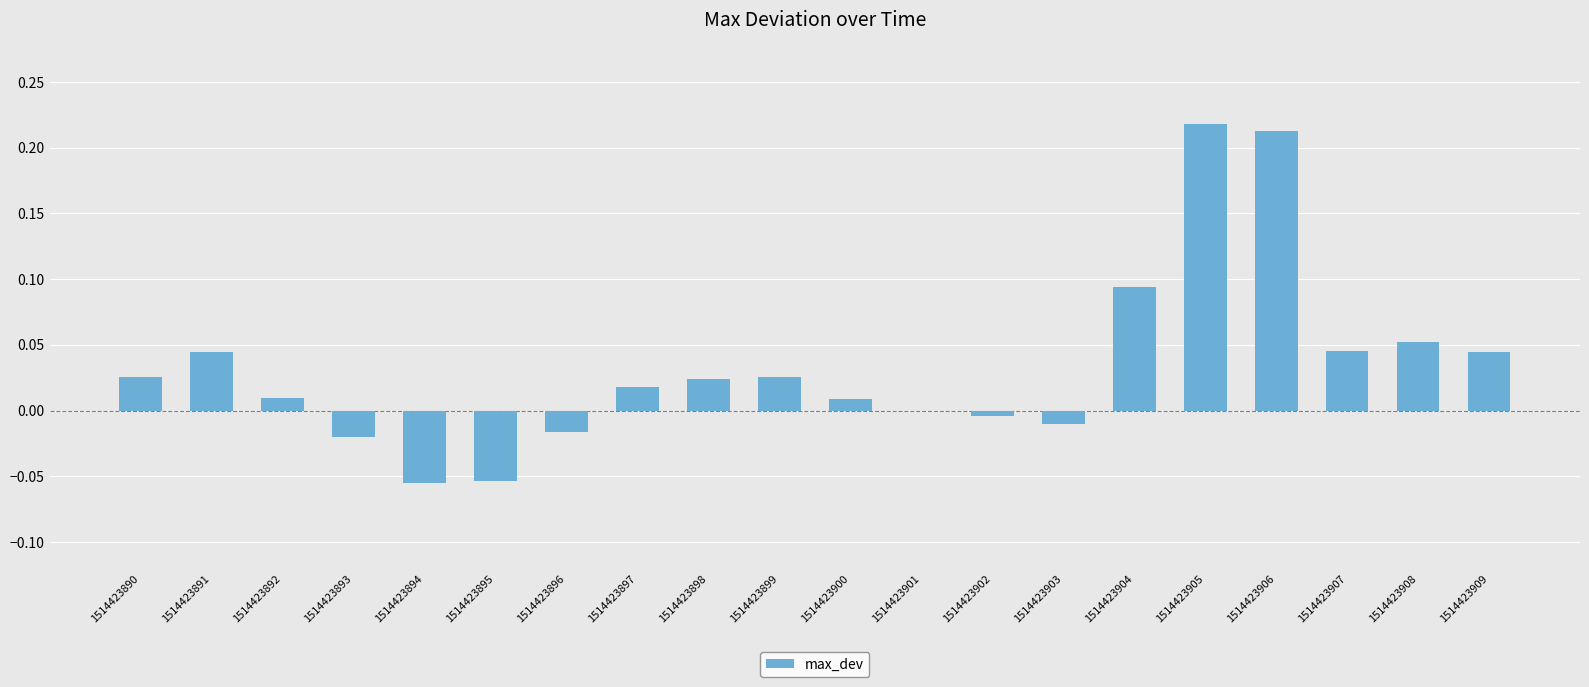

True or false: the data shows -0.0 at 1514423896.

True